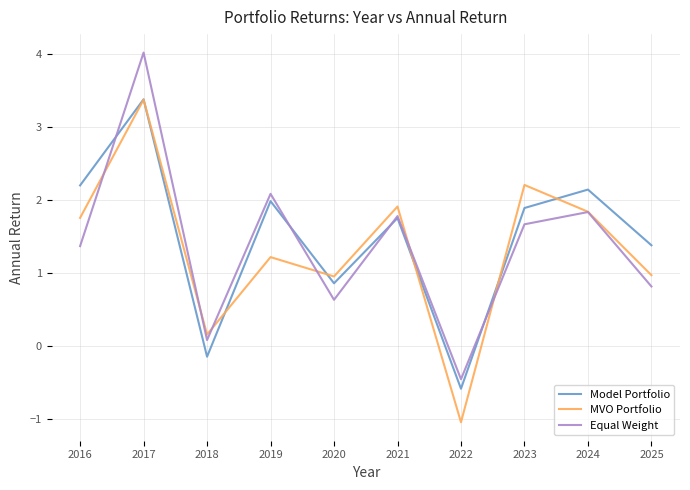

How many lines are shown in the chart?

3